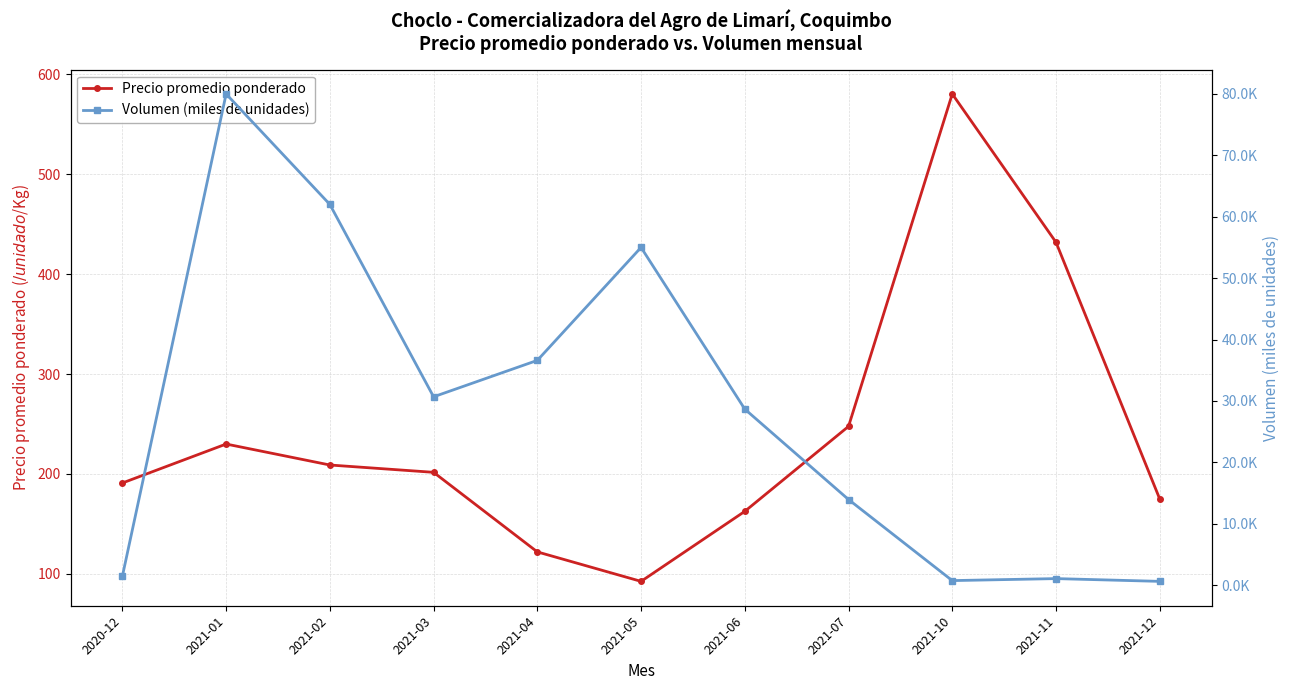

True or false: Volumen (miles de unidades) has more than 2 interior local peaks.

True